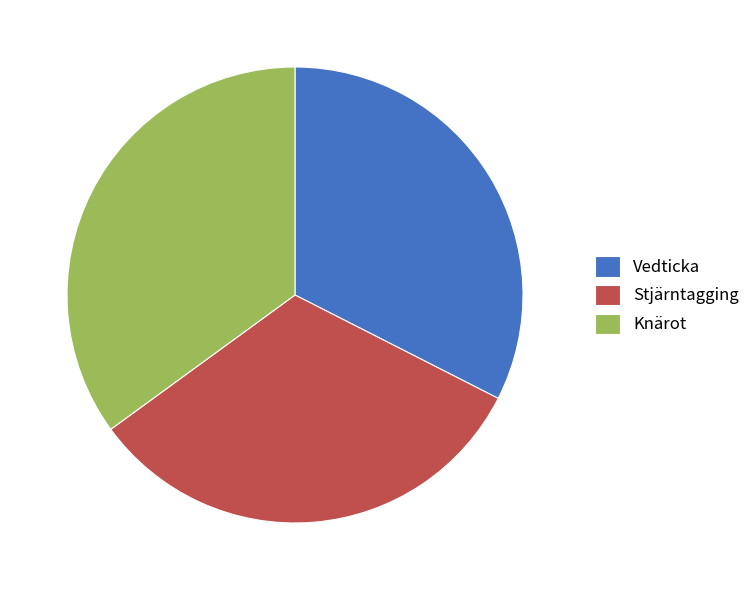

Combined, do Vedticka and Knärot account for over 50%?

Yes